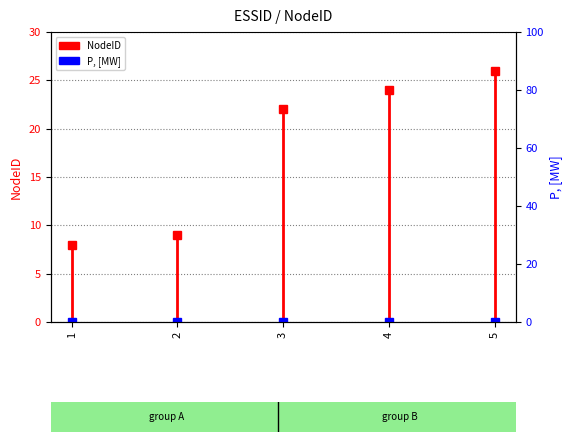

The value at 1 is -3. True or false?

False